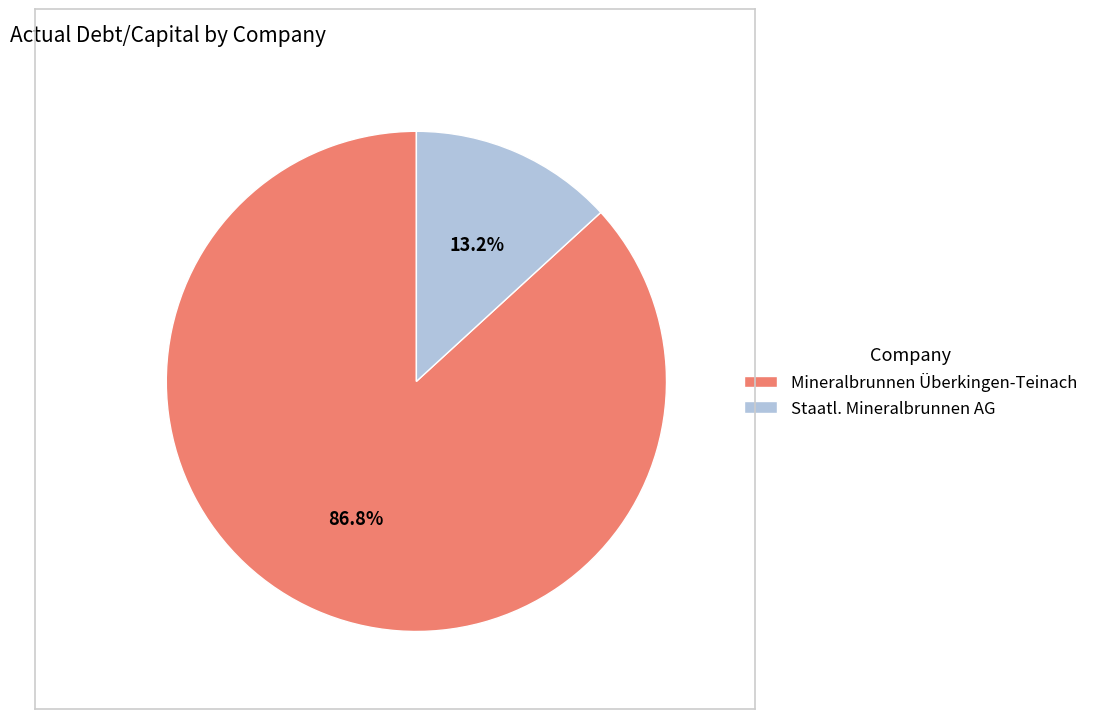

The Mineralbrunnen Überkingen-Teinach slice represents 97% of the pie. True or false?

False